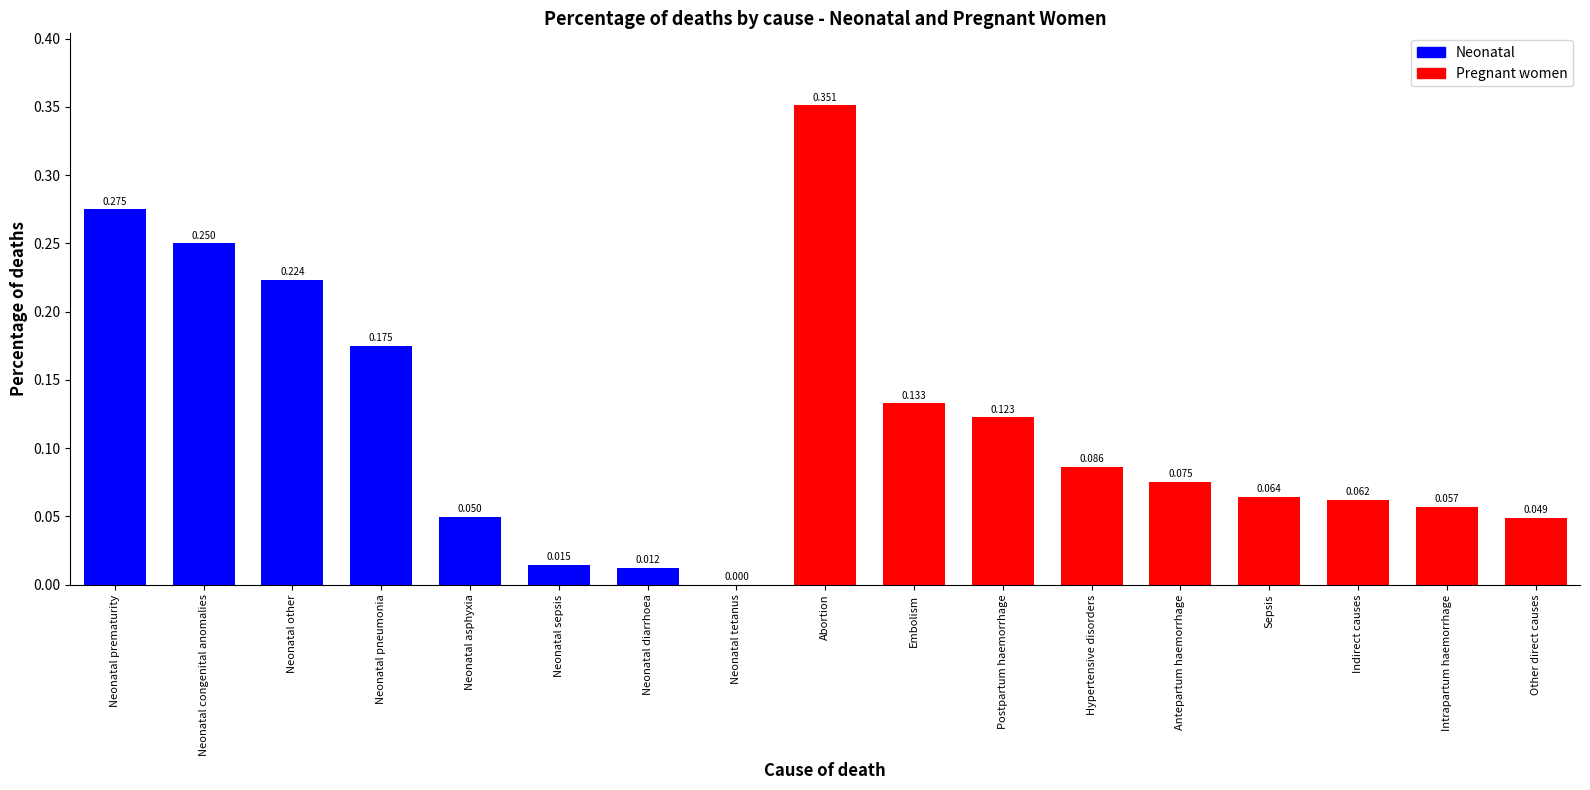

Between Hypertensive disorders and Indirect causes, which is larger?

Hypertensive disorders